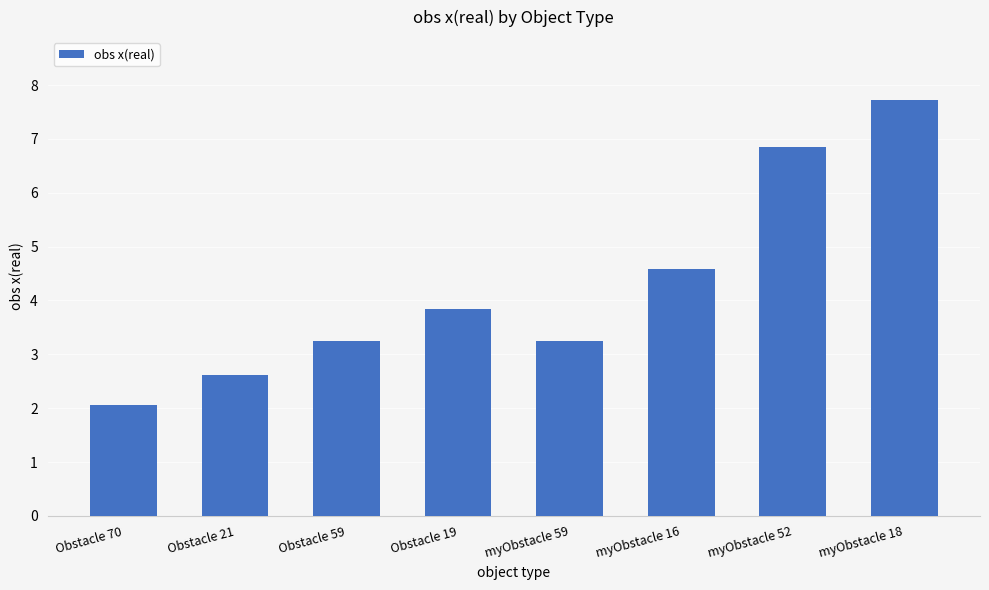

Is it true that the value at myObstacle 16 is 7.5?

False